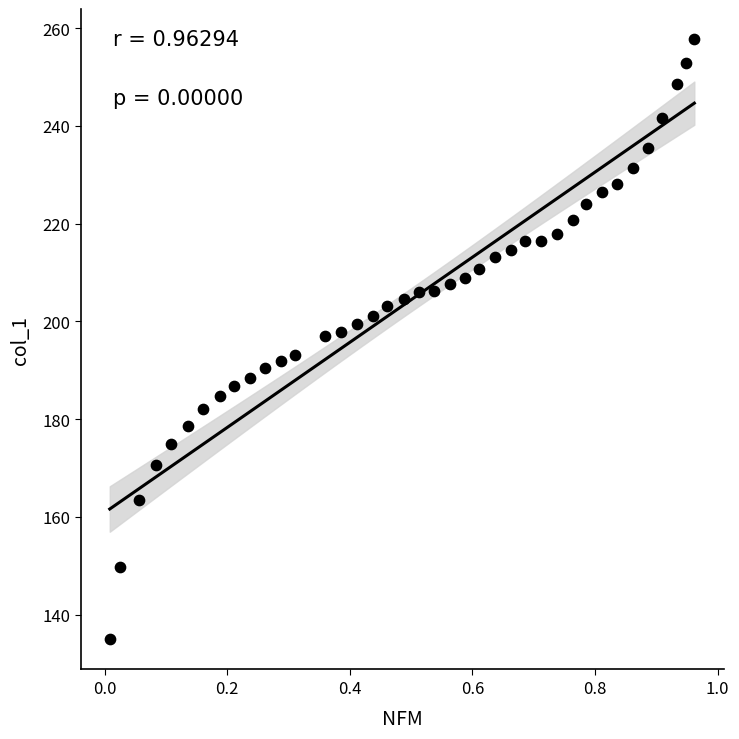

What is the range of Y values (max minus min)?

122.9